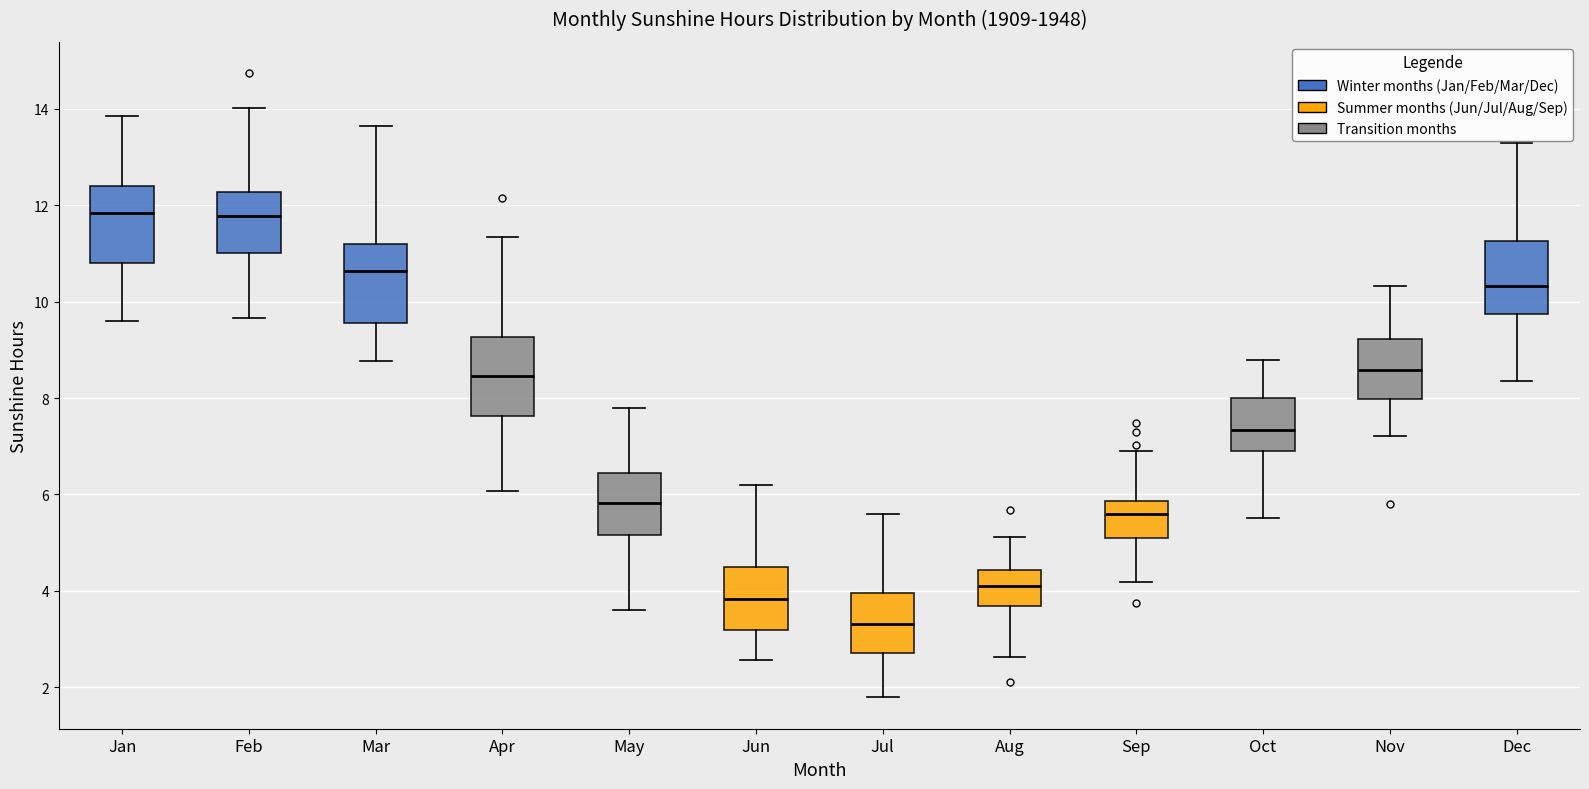

Where does the upper whisker of the box for Apr end on the y-axis? The values are not printed on the chart, so give them approximately, as read against the axis.

11.4